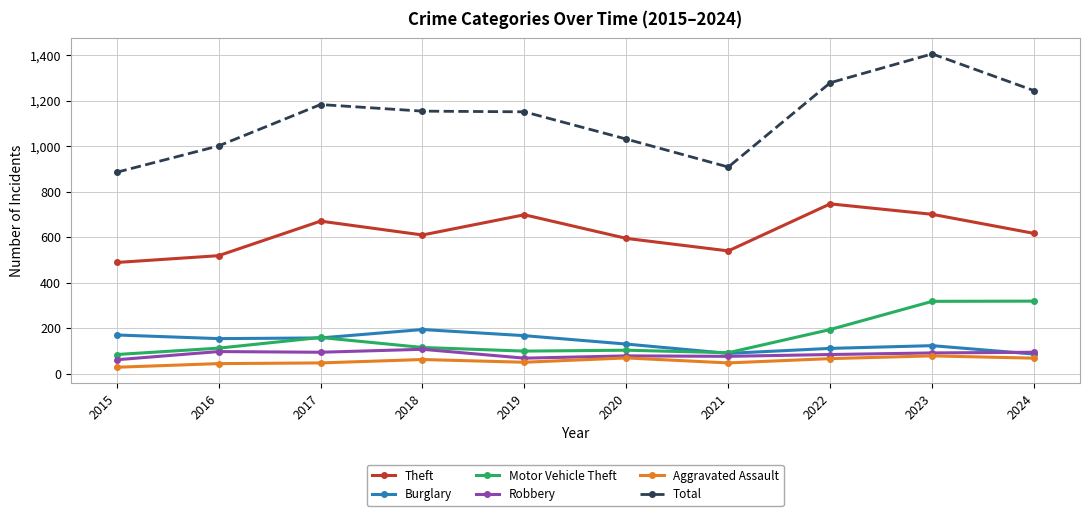

What is the approximate value of Burglary at 2019?

167